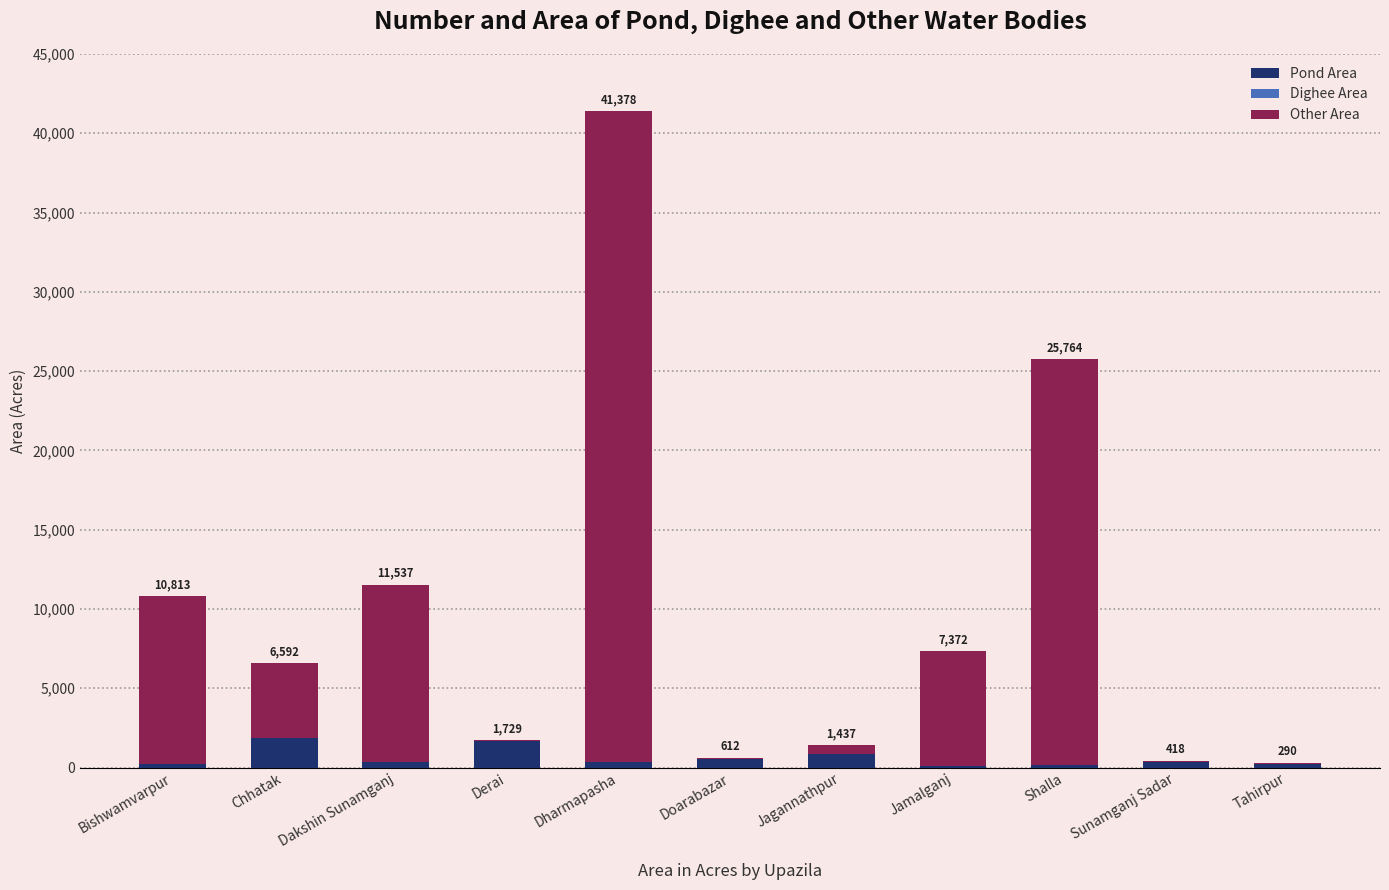

At which category is the sum across all series the highest?

Dharmapasha